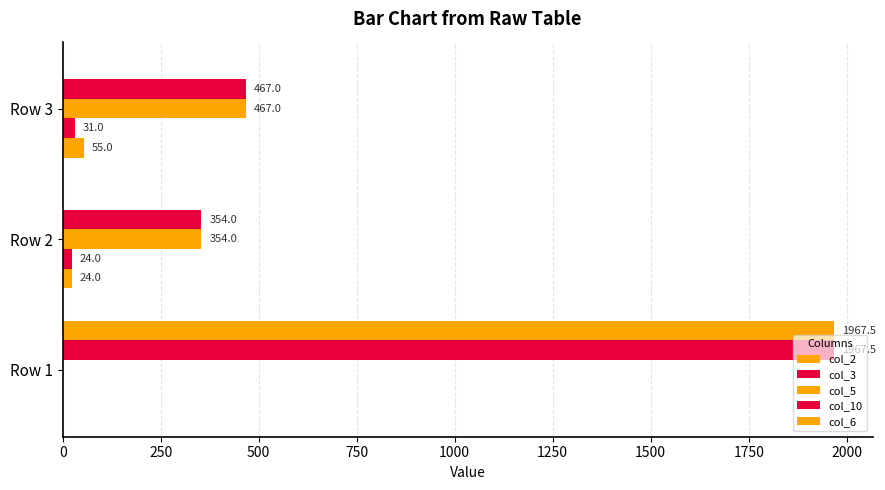

Which series has the largest range (max minus min)?

col_6